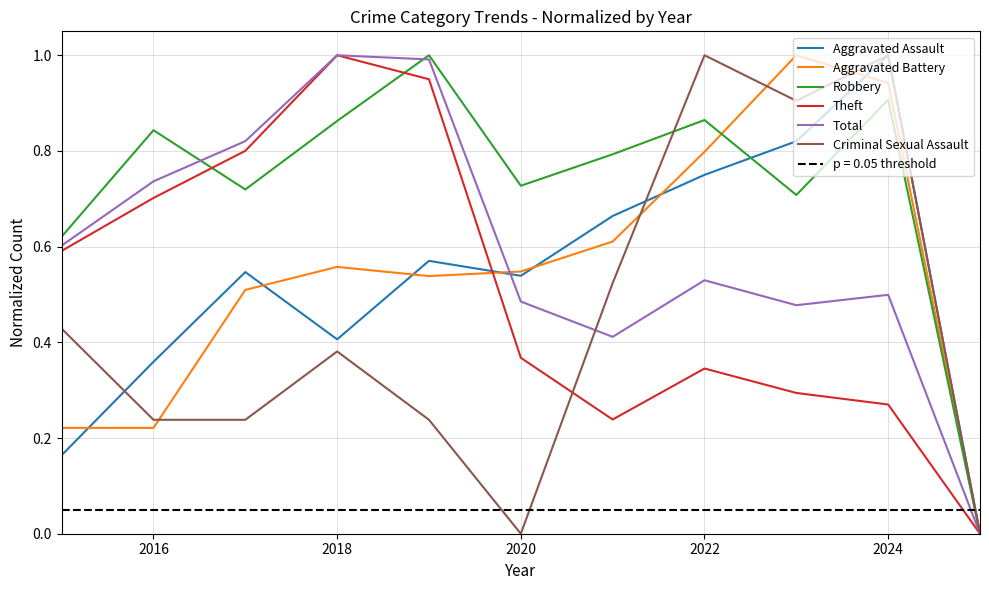

In Total, how many points are lower than both neighbors (excluding endpoints)?

2